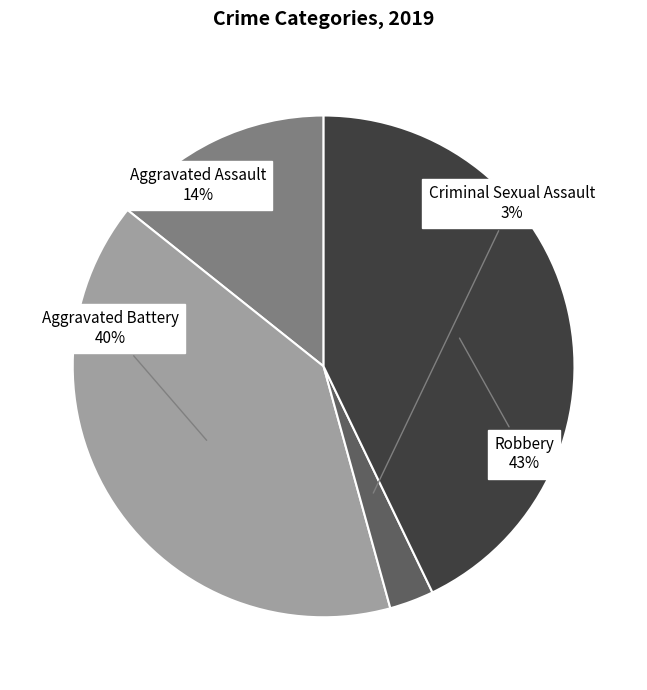

To the nearest percent, what is the average slice percentage?

25%